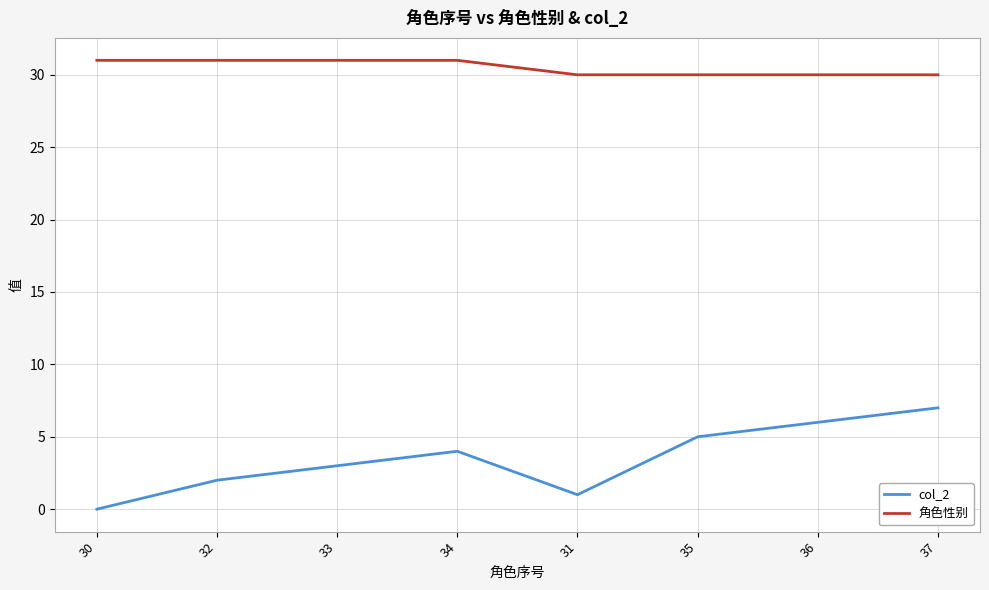

Which series changed the most between 32 and 36?

col_2